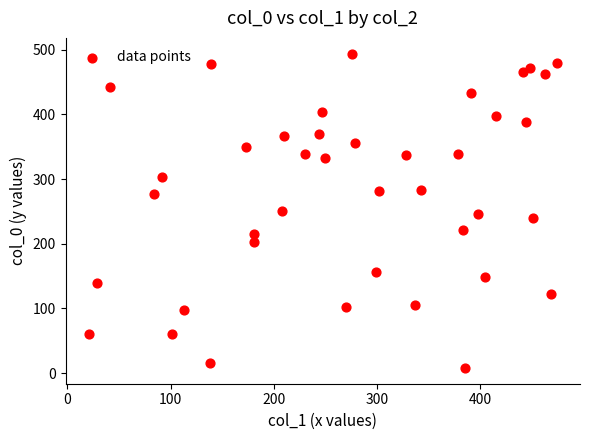

What is the range of X values (max minus min)?

453